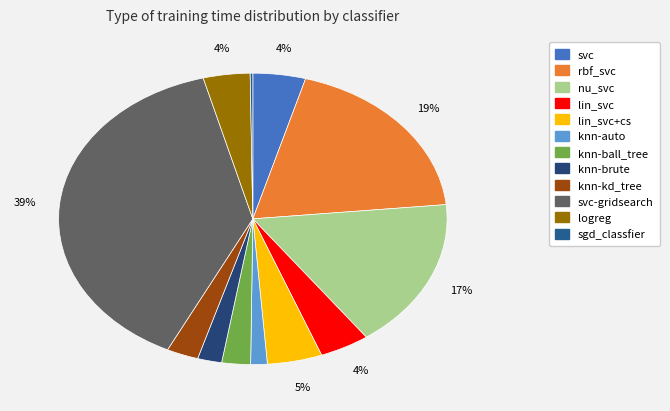

How many segments does this pie chart have?

12